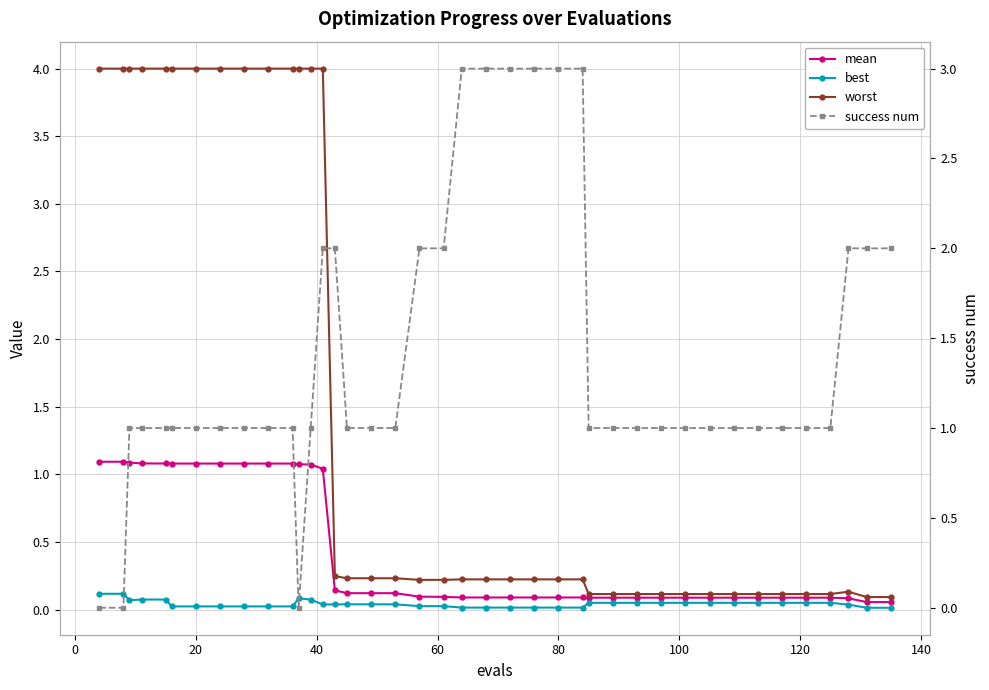

The value of worst at 28 is 0.1. True or false?

False